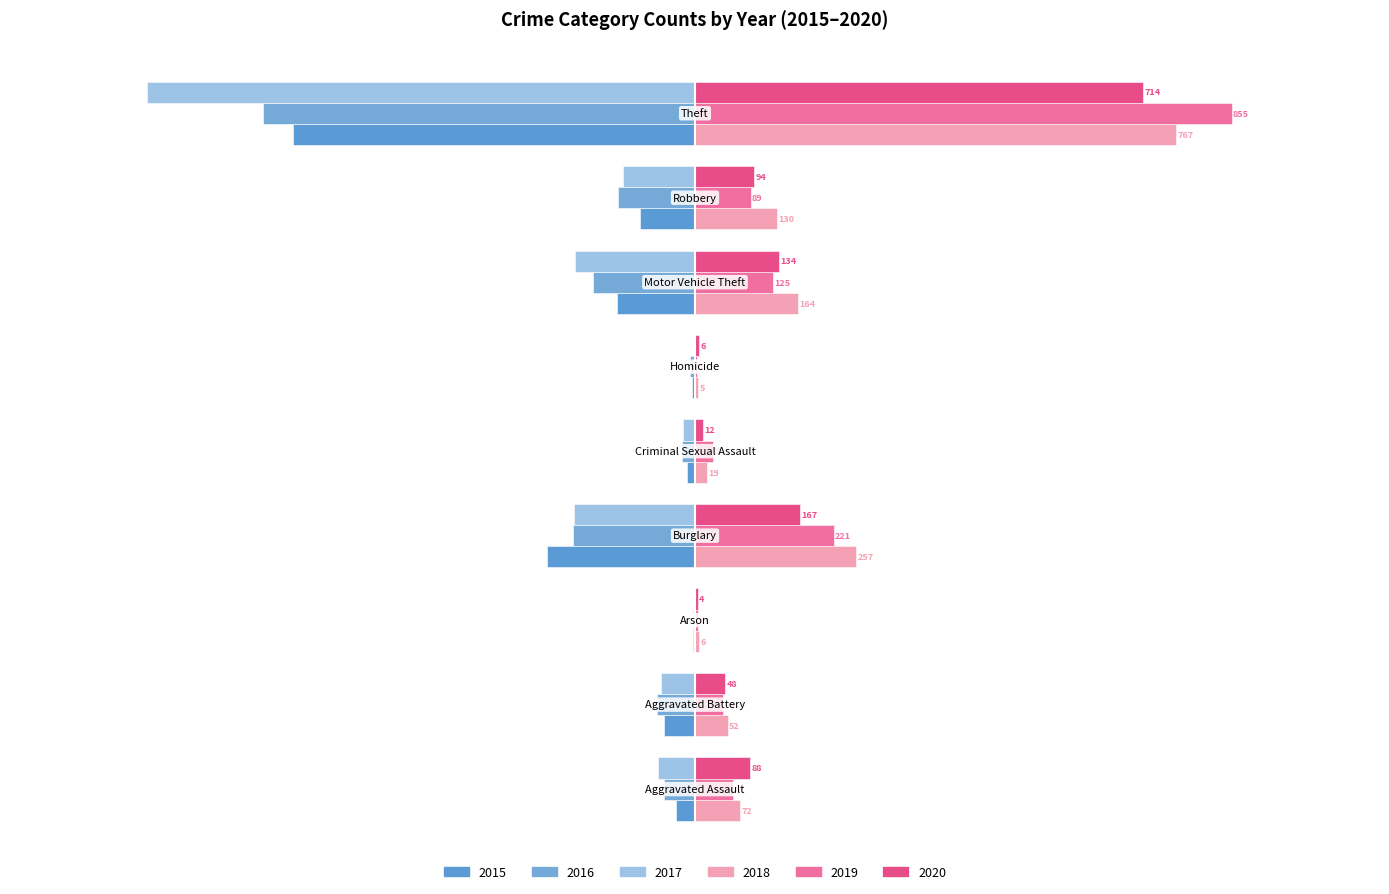

Reading left to right, what are all the values shown in this chart?

2015: -31	-50	-3	-236	-13	-4	-125	-87	-641
2016: -50	-60	-3	-194	-20	-8	-163	-123	-689
2017: -59	-54	-1	-192	-19	-2	-191	-115	-873
2018: 72	52	6	257	19	5	164	130	767
2019: 61	45	5	221	29	3	125	89	855
2020: 88	48	4	167	12	6	134	94	714